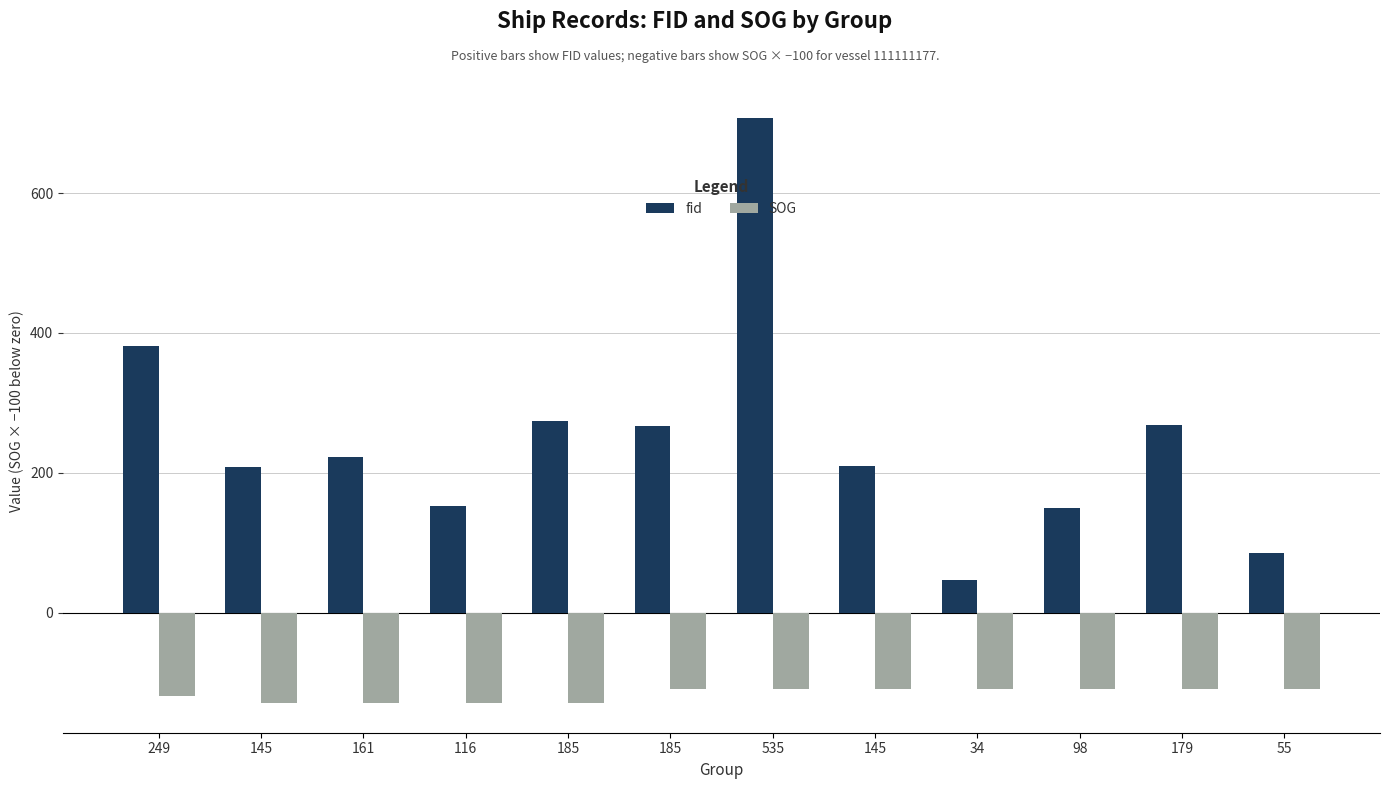

What is the average value of the SOG series?

-117.5